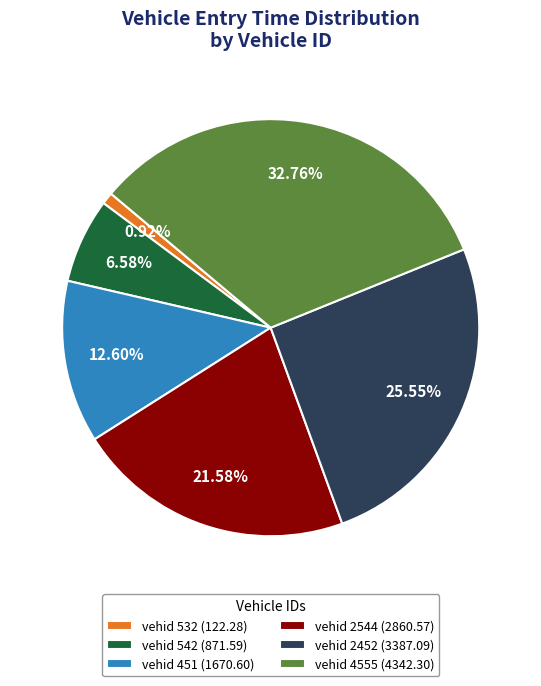

Is there any slice that represents more than half of the pie?

No